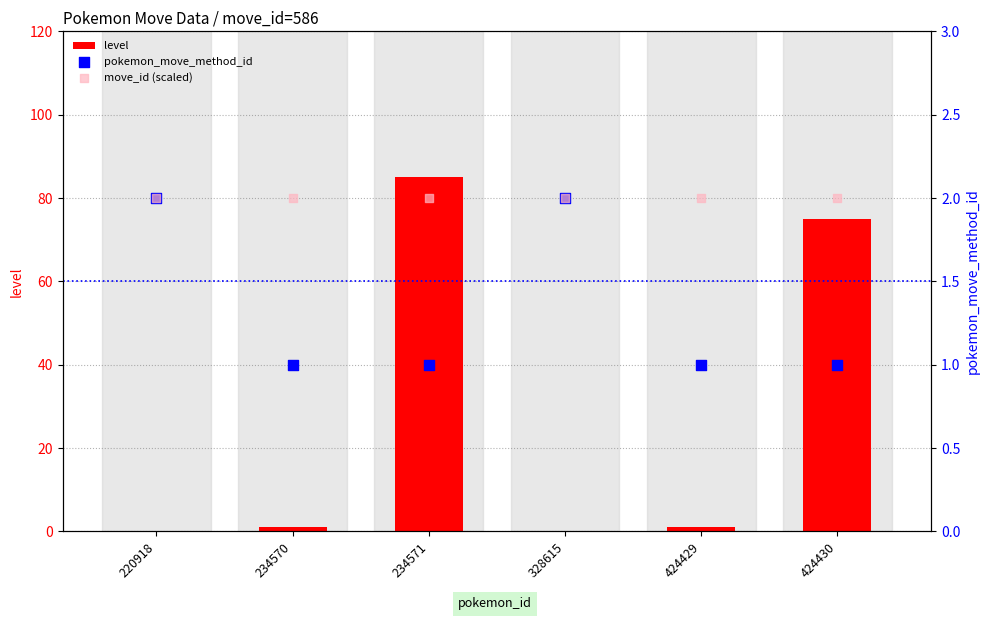

At which category is the sum across all series the highest?

234571